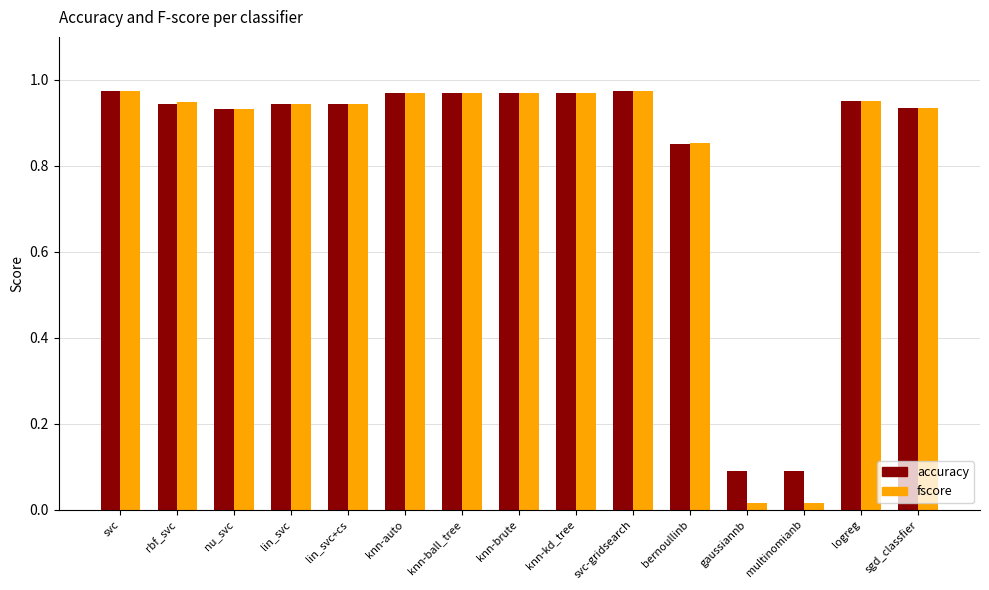

What is the sum of the accuracy values at nu_svc and bernoullinb?

1.8